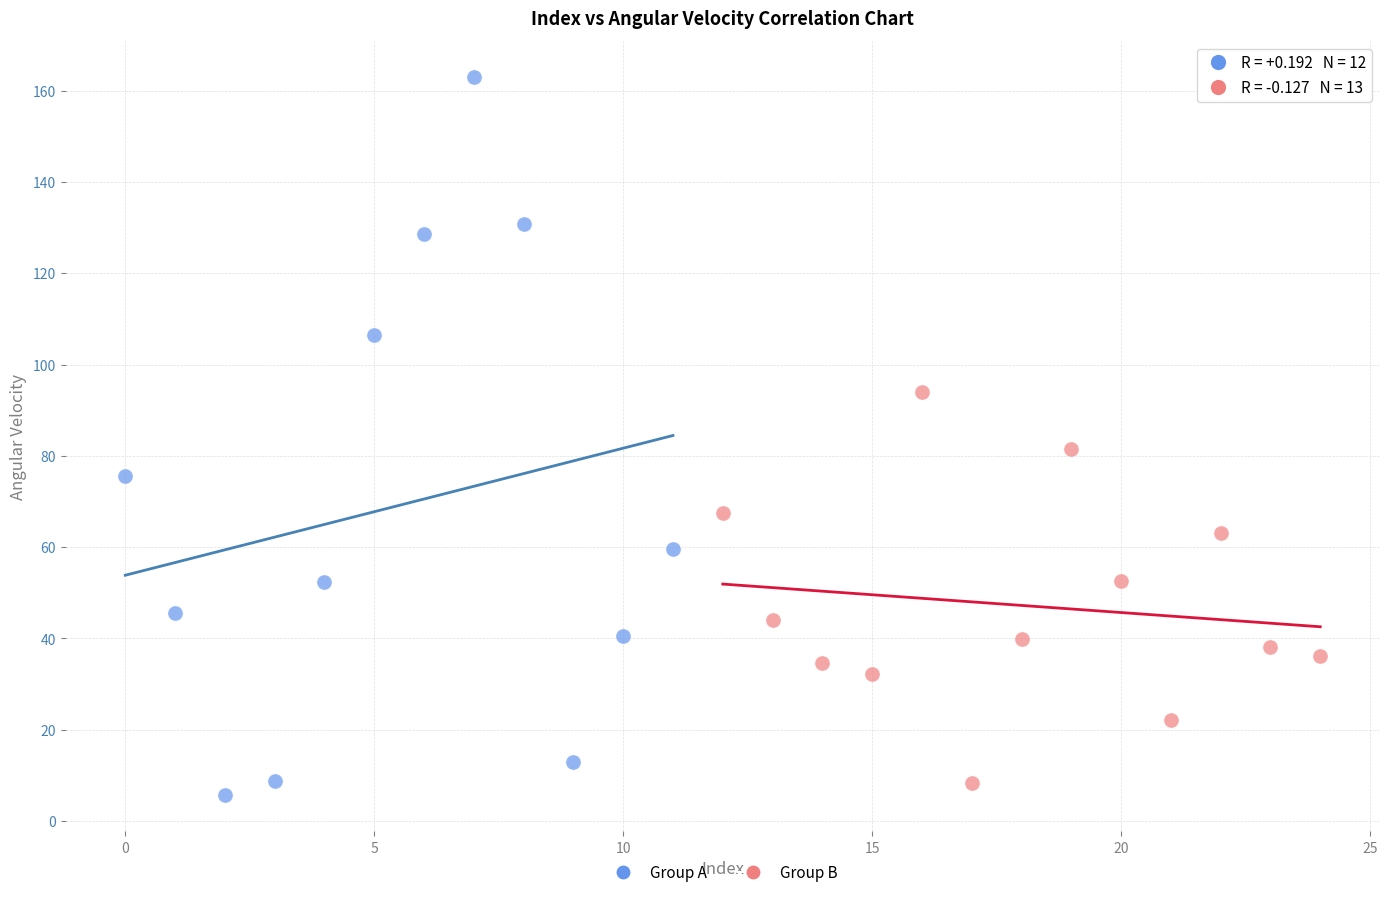

Which series has the largest Y range (max minus min)?

Group A